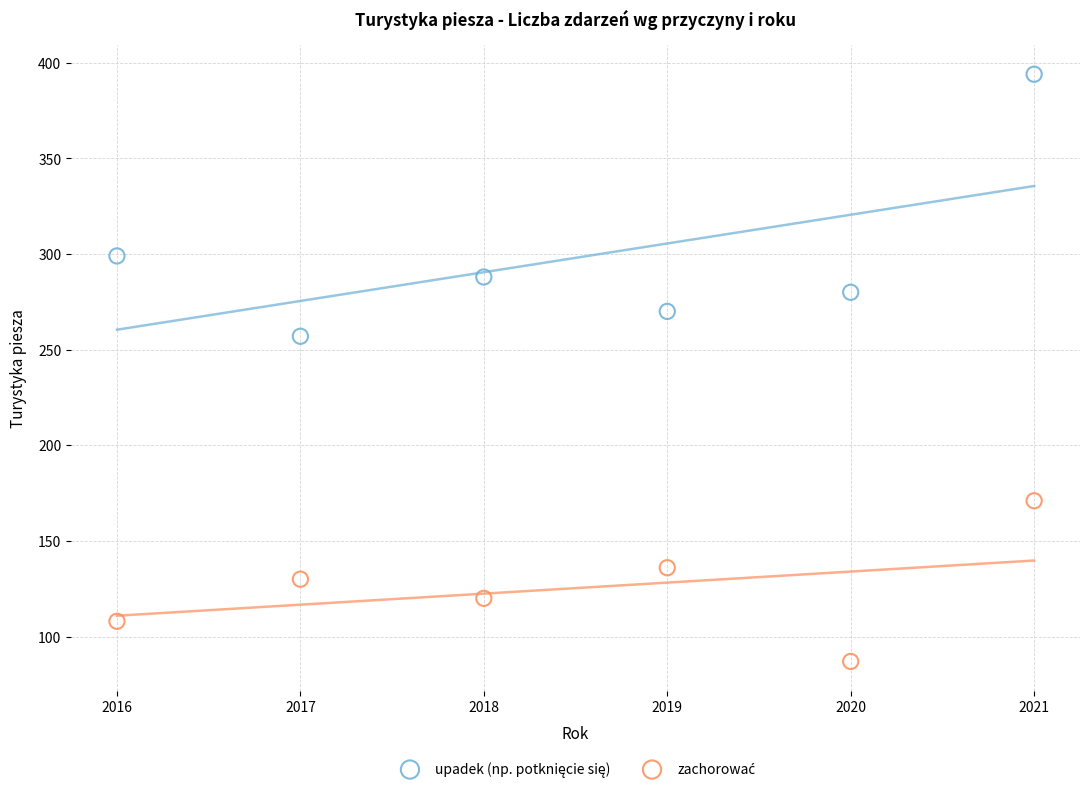

Across all data points, what is the range of Y values (max minus min)?

307